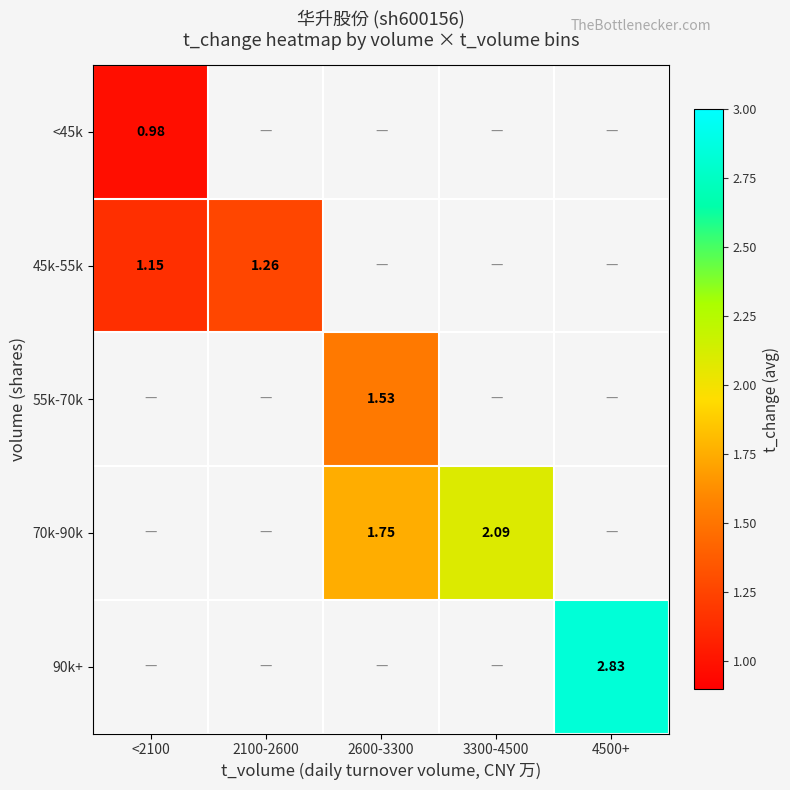

How many series are shown in this chart?

5